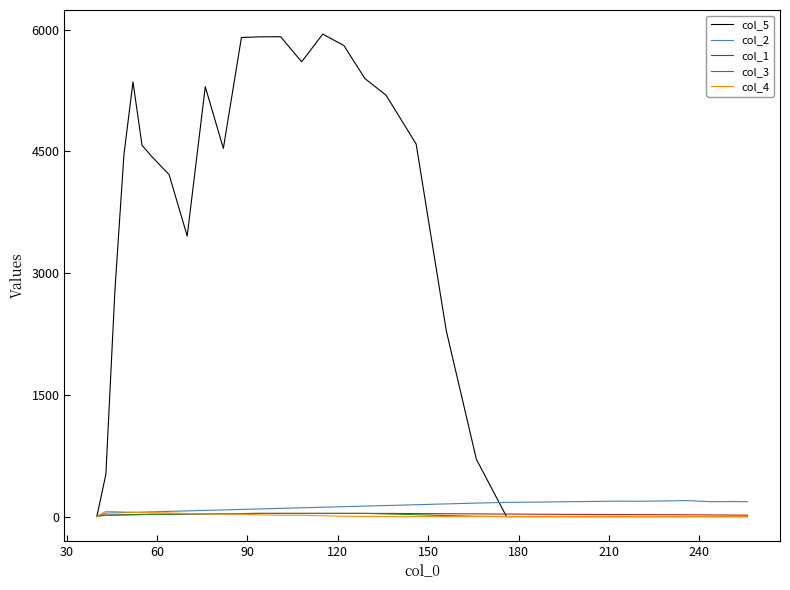

Which series has the largest total across all categories?

col_5